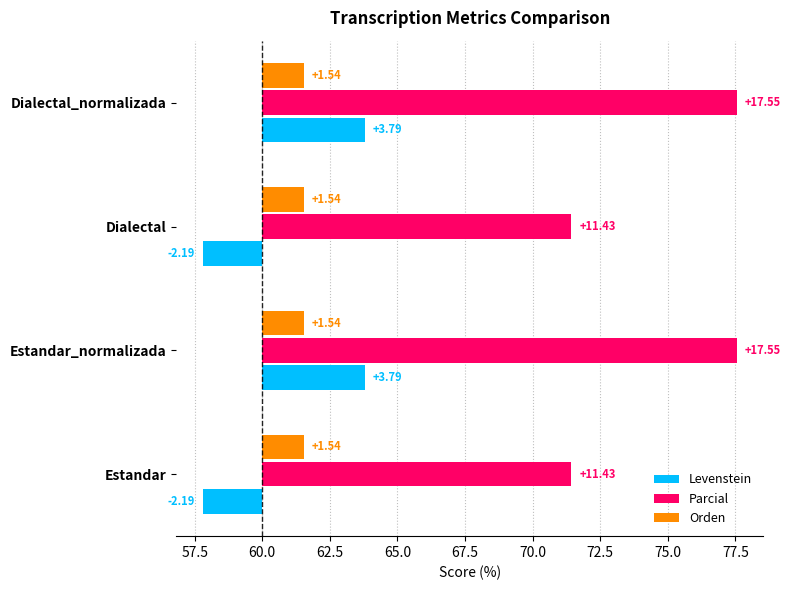

Is it true that Levenstein equals 1.3 at Dialectal_normalizada?

False